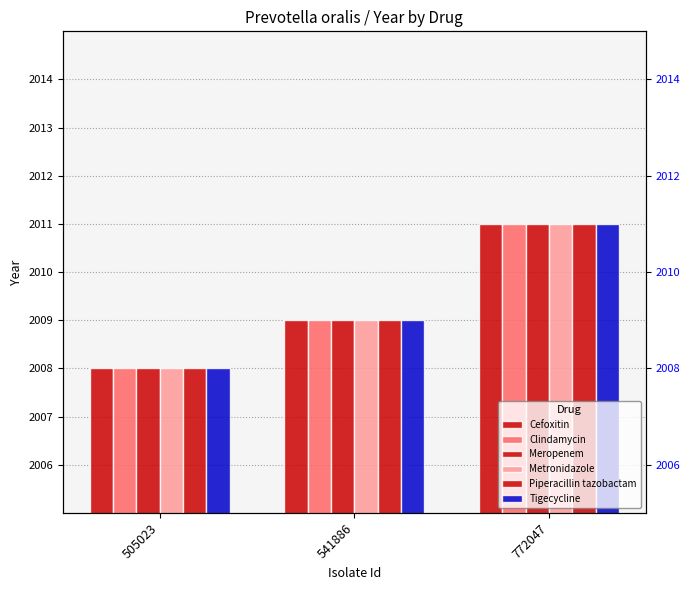

Is it true that Meropenem equals 2009 at 541886?

True